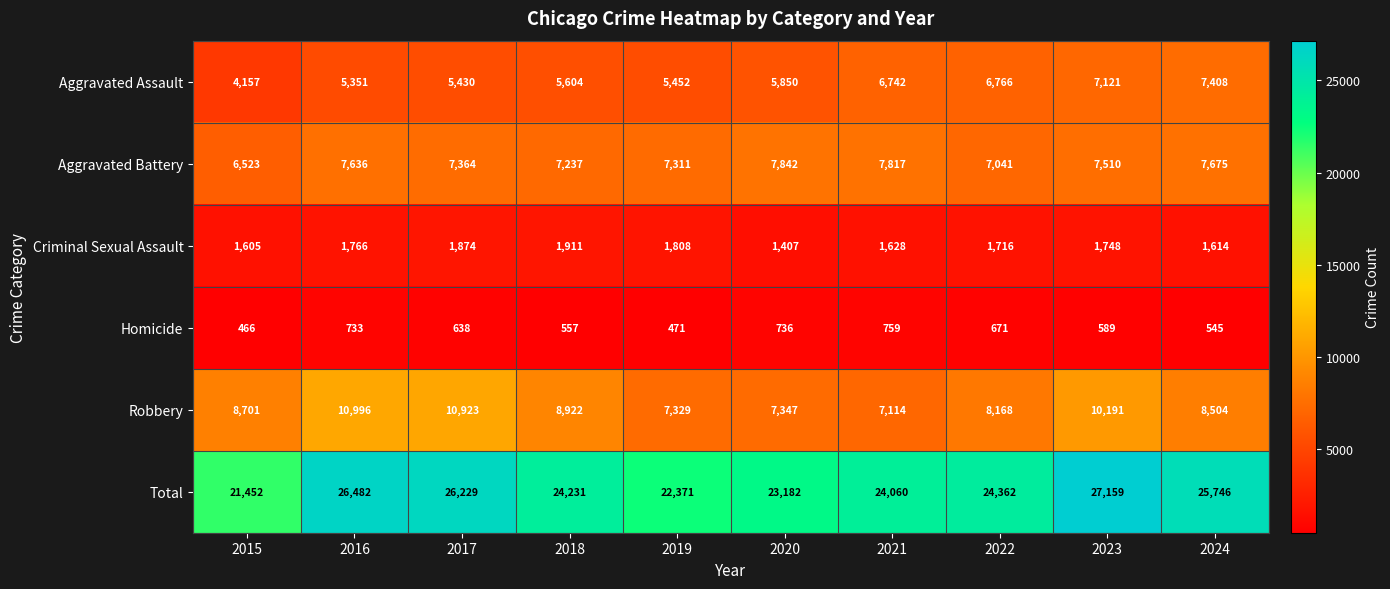

At 2024, list the series in order from smallest to largest.

Homicide, Criminal Sexual Assault, Aggravated Assault, Aggravated Battery, Robbery, Total